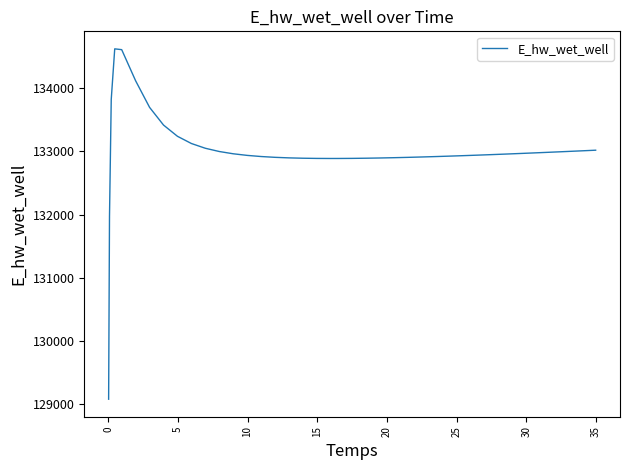

What is the difference between the maximum and minimum values?

5557.7